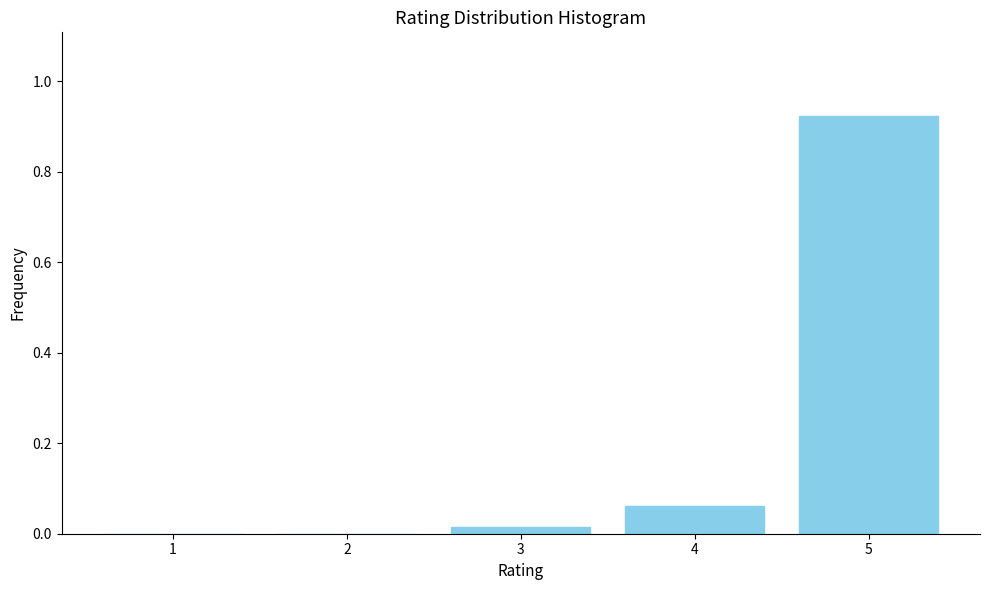

The value at 3 is 0.0. True or false?

True